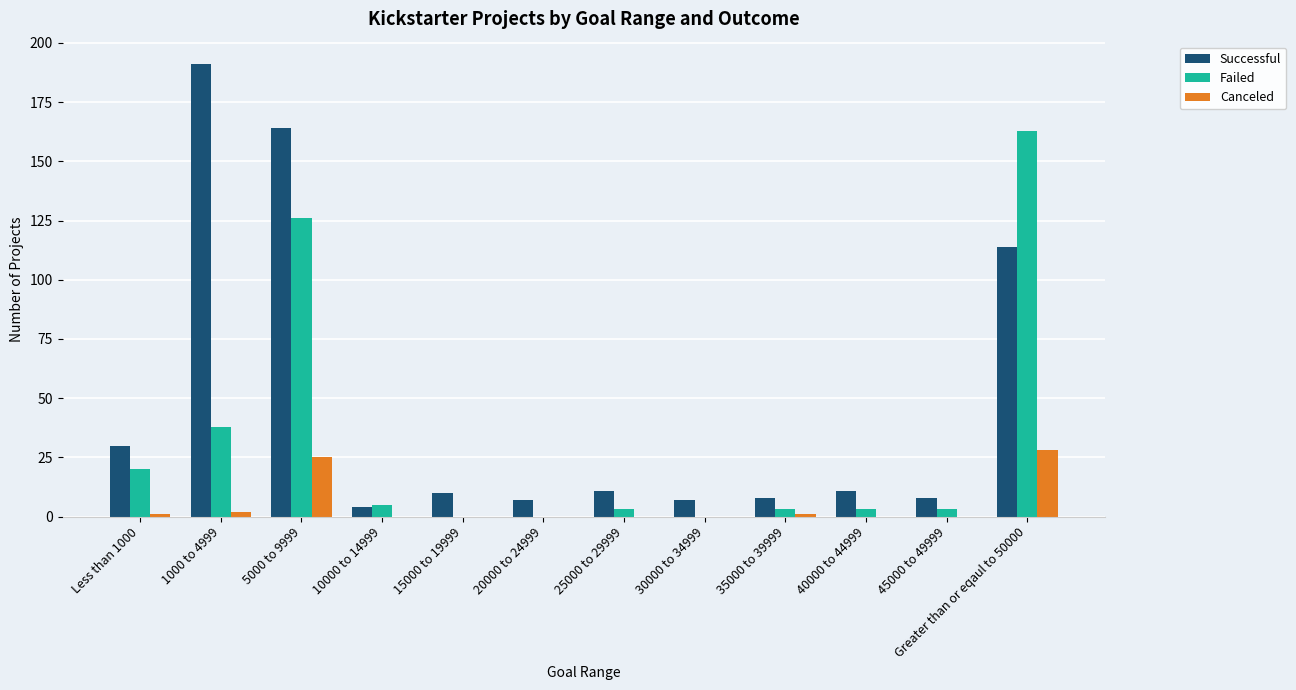

Read the Successful value at 25000 to 29999.

11